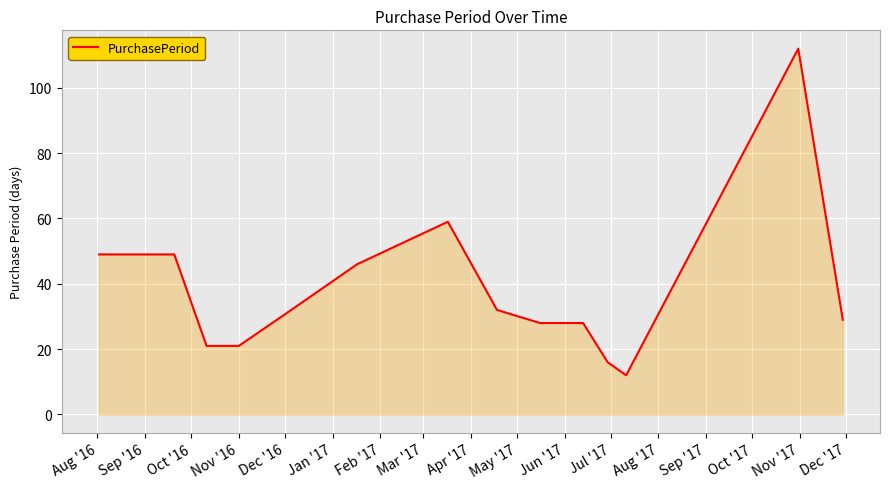

What is the greatest value displayed?

112